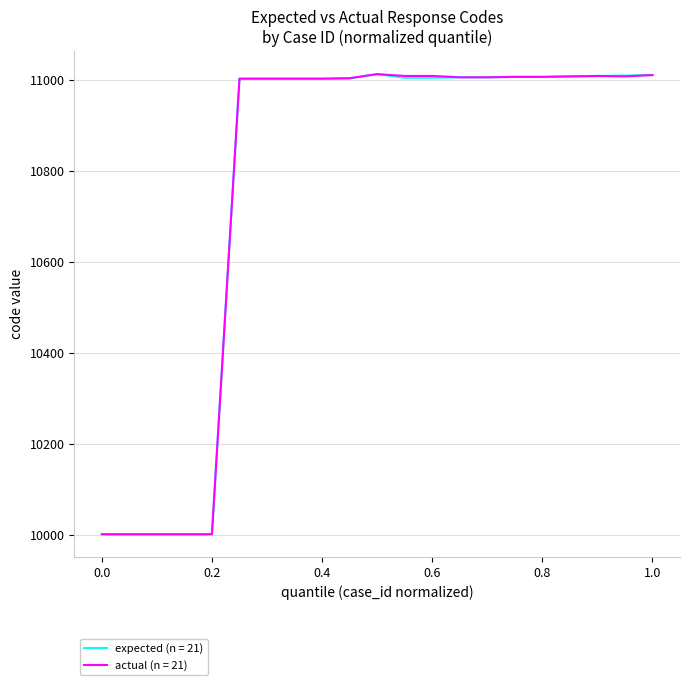

What is the maximum value for expected (n = 21)?

11013